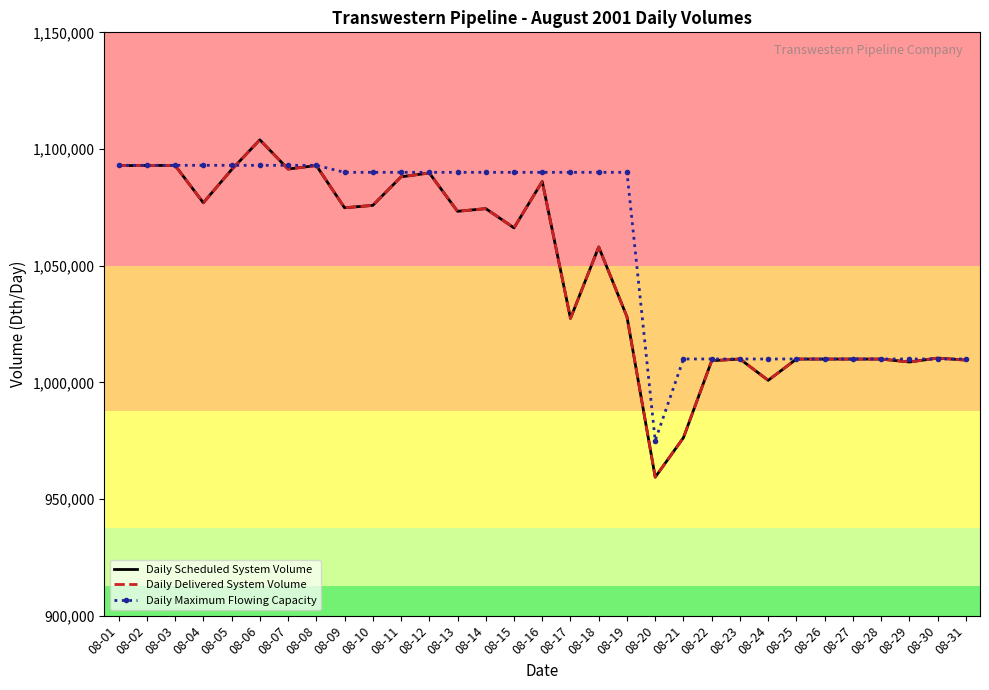

What value does the Daily Maximum Flowing Capacity series have at 08-18, to the nearest 100?

1090000